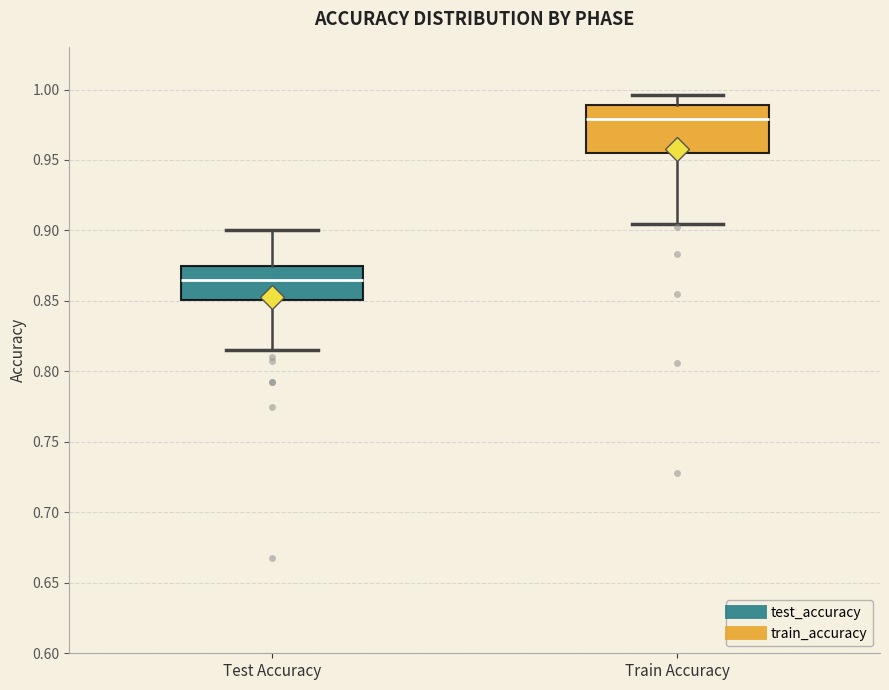

Reading left to right, read every box against the y-axis: the position of its median line, the range the box covers, and the ends of its whiskers. The values are not printed on the chart, so give them approximately, as read against the axis.

Test Accuracy: median 0.865, box 0.850 to 0.875, whiskers 0.815 to 0.900
Train Accuracy: median 0.980, box 0.955 to 0.990, whiskers 0.905 to 0.995